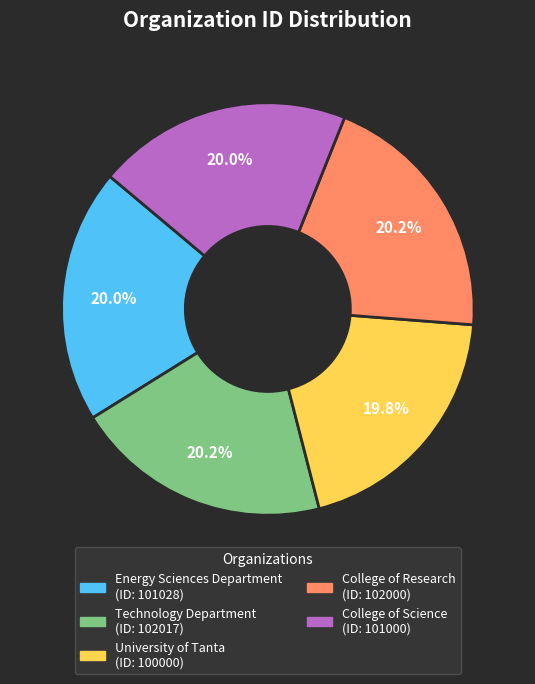

To the nearest percent, what is the average slice percentage?

20%